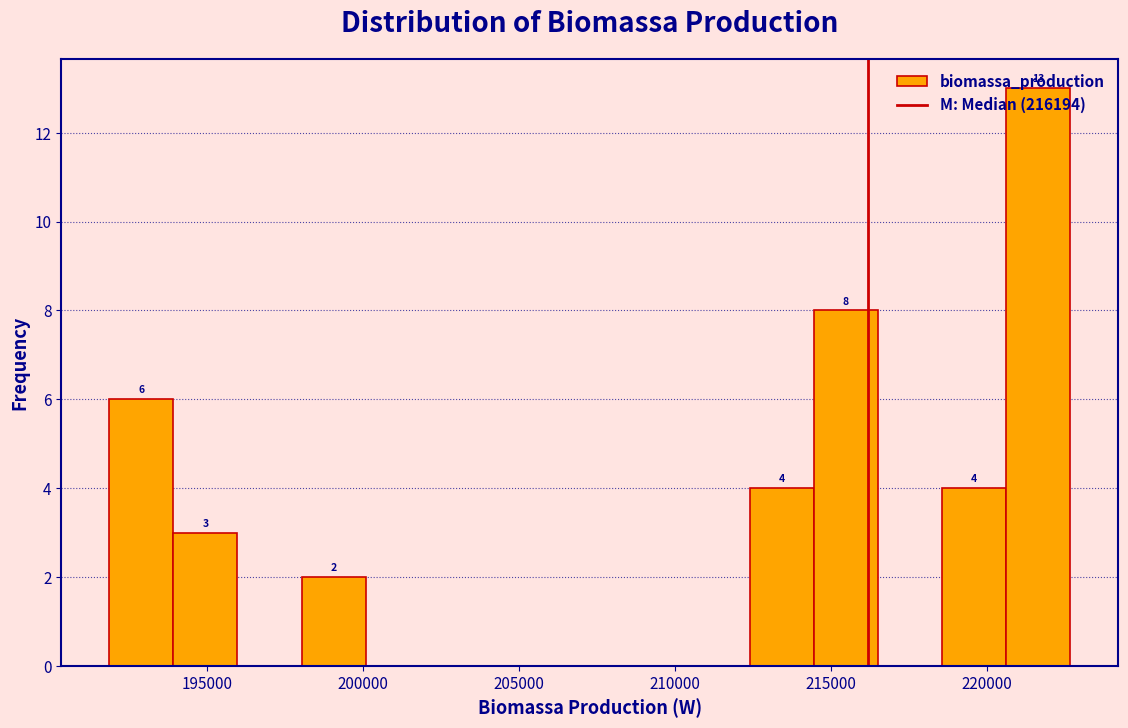

Over which range of the x-axis is the bar tallest?

220500 to 222500